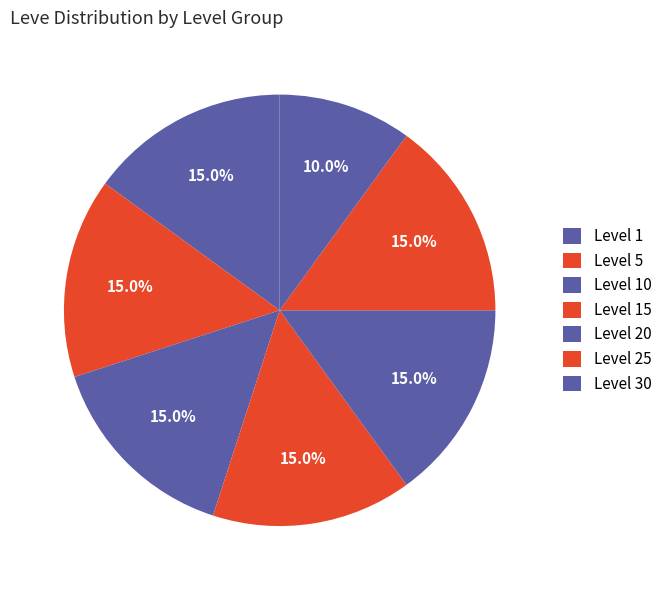

How many segments does this pie chart have?

7